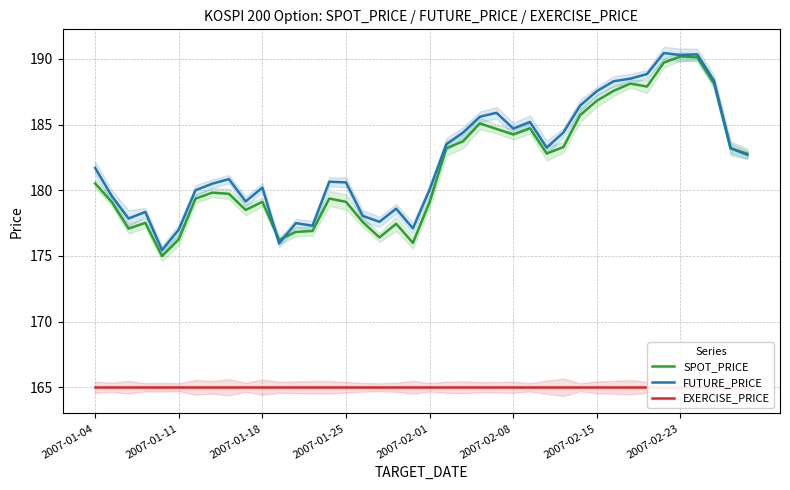

What is the lowest value of the FUTURE_PRICE series?

175.4